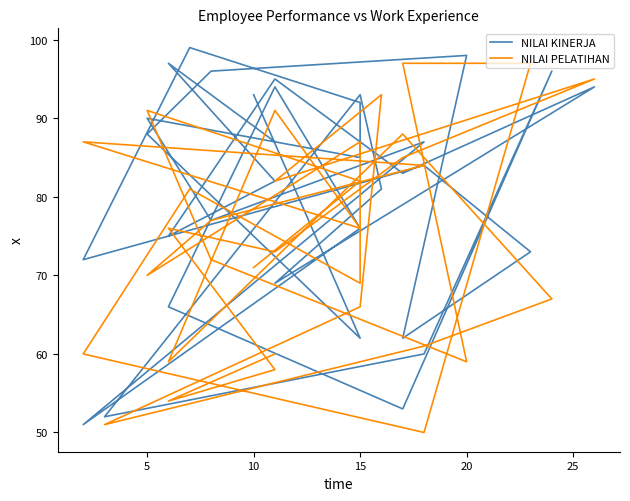

How many data points in NILAI KINERJA are above 84?

16